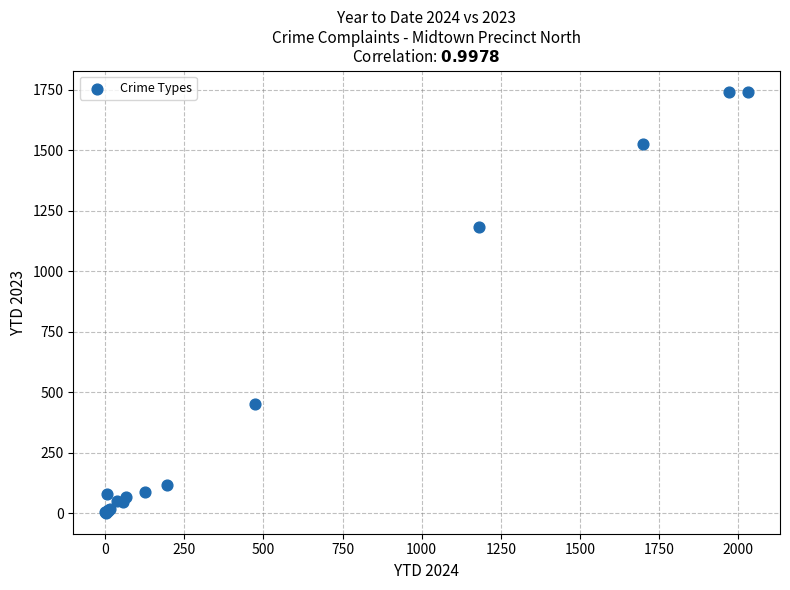

What Y value in the scatter plot is closest to 872?

1184